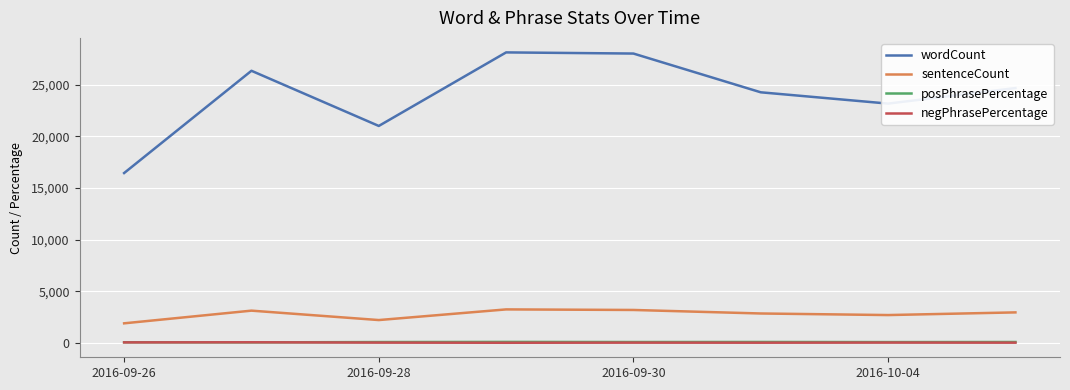

Which series has the largest range (max minus min)?

wordCount